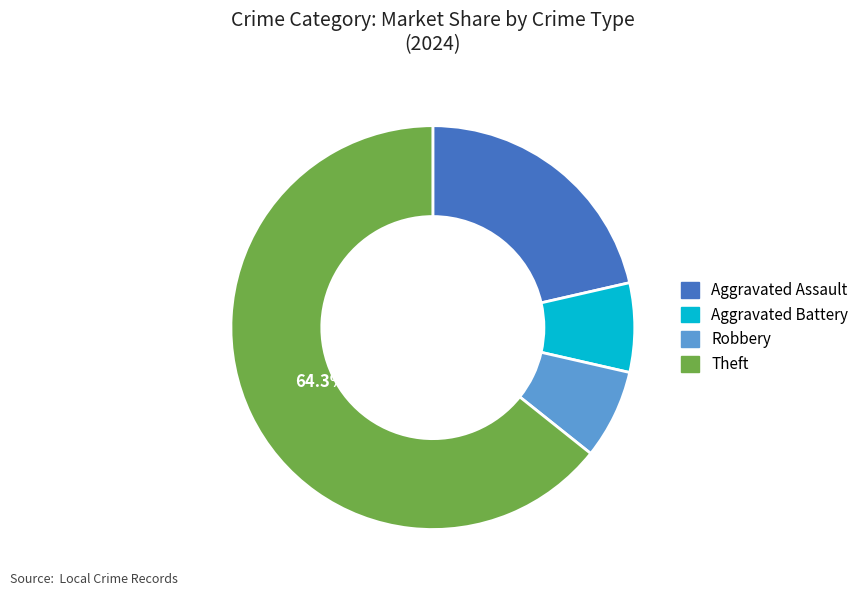

Count the number of slices in the pie.

4